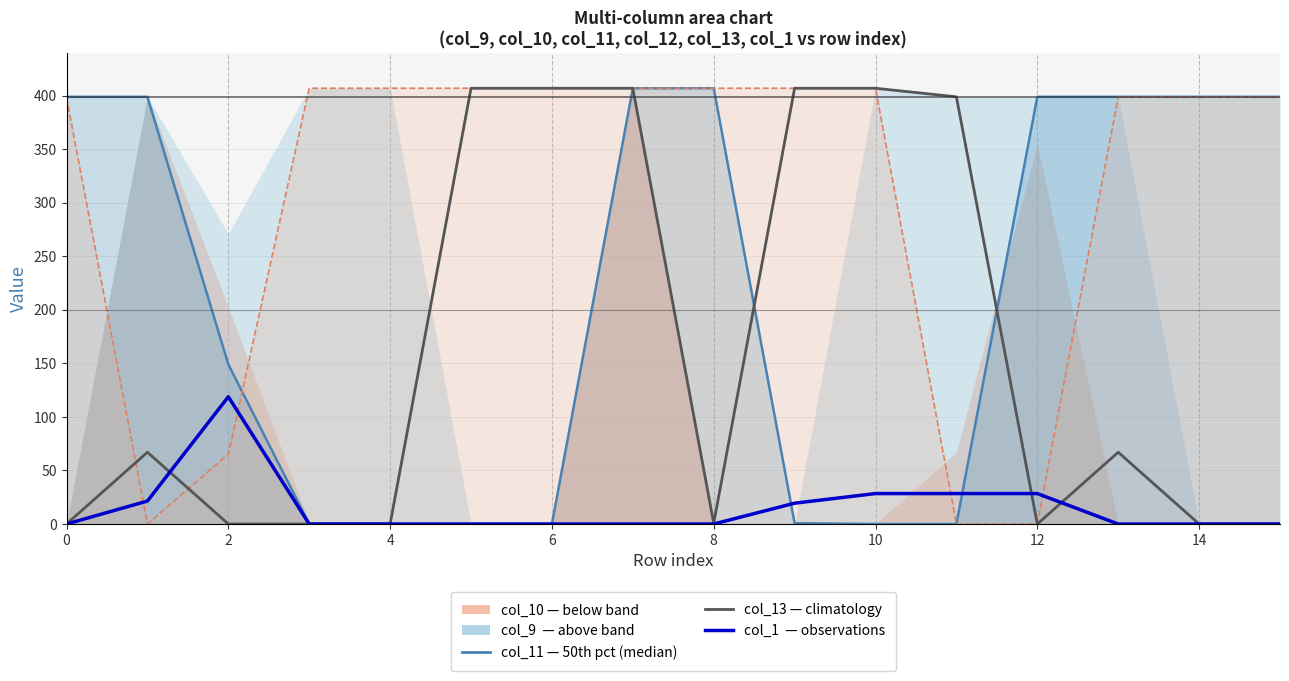

The value of col_12 (33rd pct) at 14 is 399.0. True or false?

True